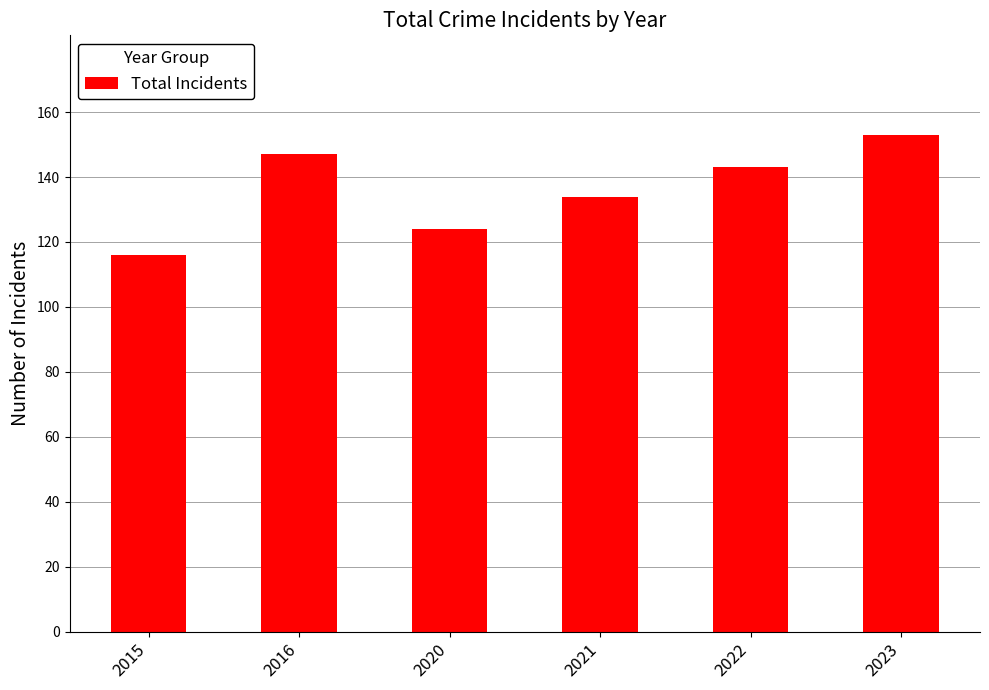

Which label corresponds to the smallest value in the chart?

2015